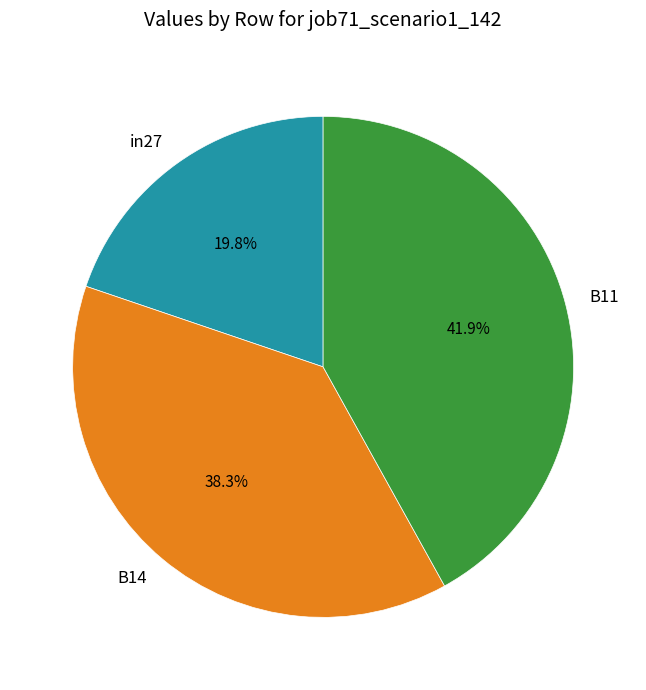

To the nearest percent, what percentage of the pie is B14?

38%